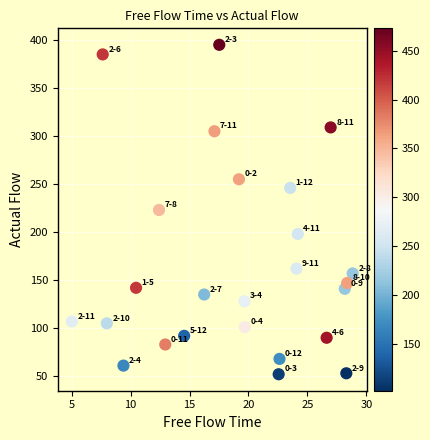

What is the range of Y values (max minus min)?

343